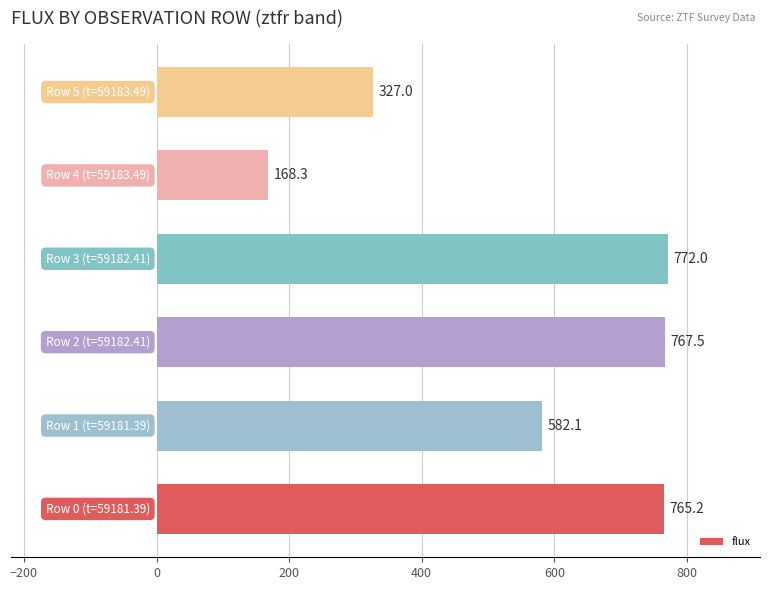

What is the average value?

563.7